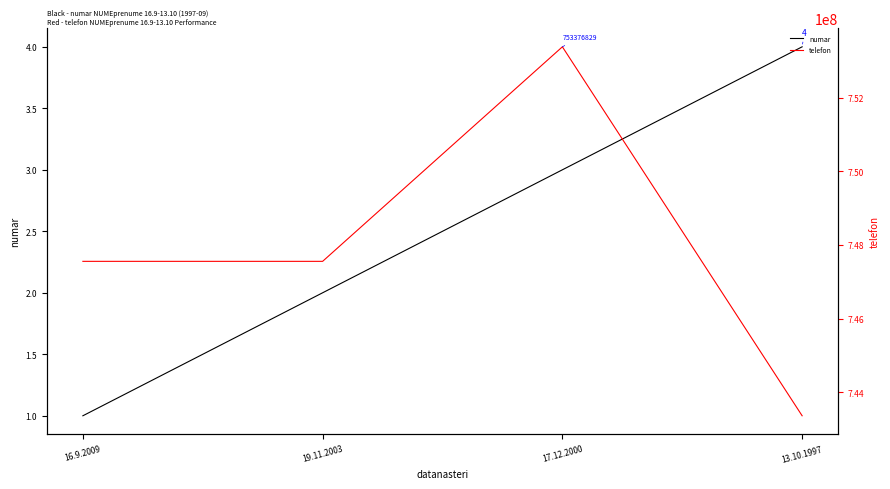

True or false: numar and telefon cross at least once.

False